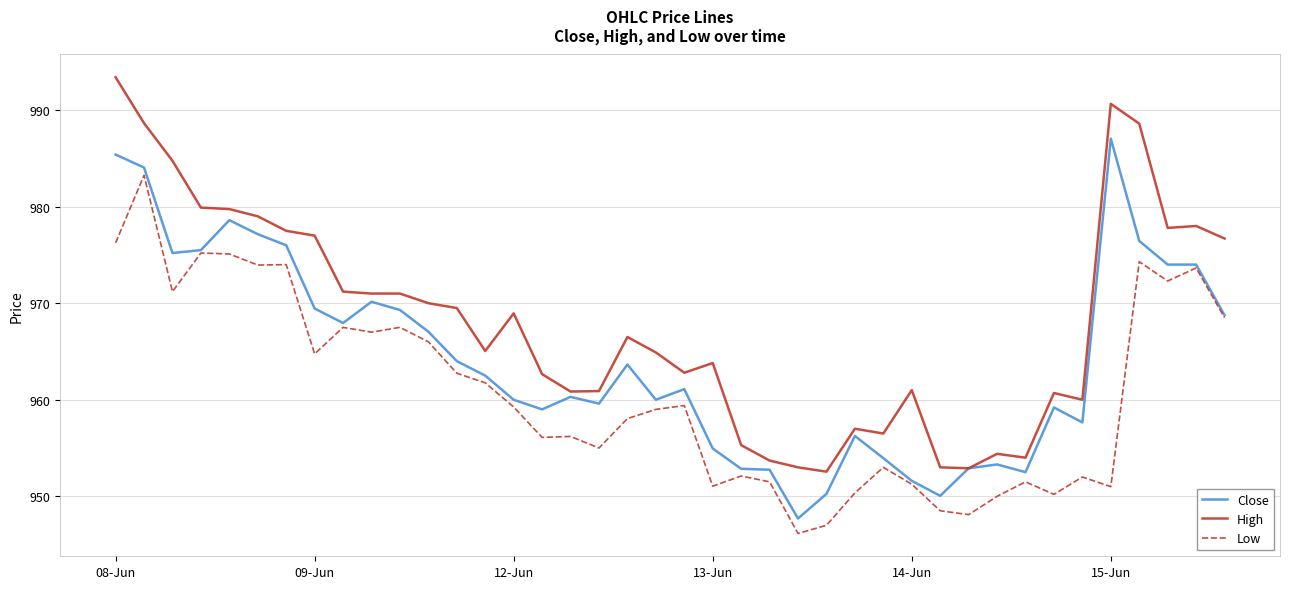

Rank the series by their maximum value, from highest to lowest.

High, Close, Low